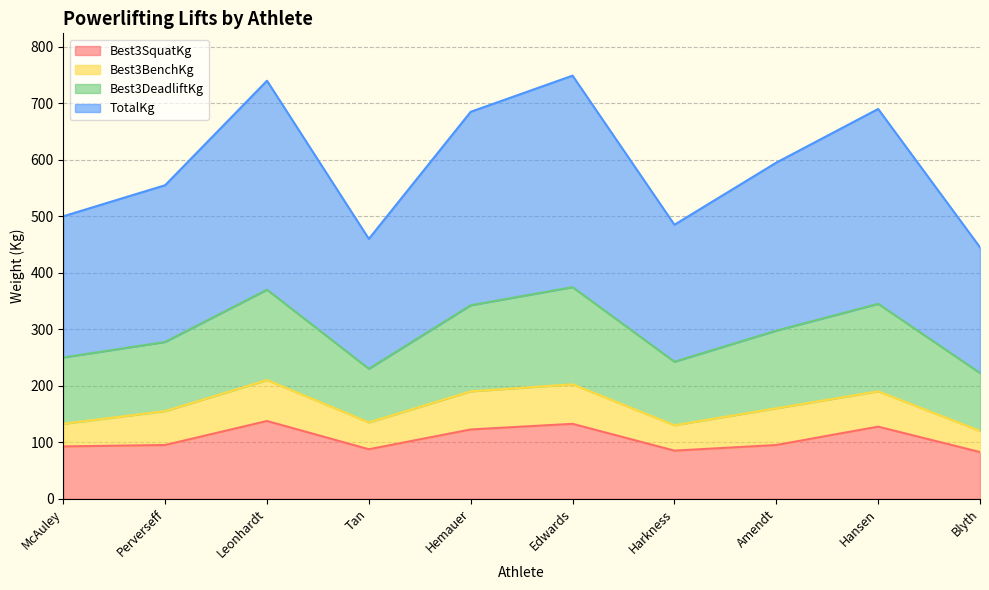

True or false: TotalKg has more than 0 points higher than both neighbors.

True